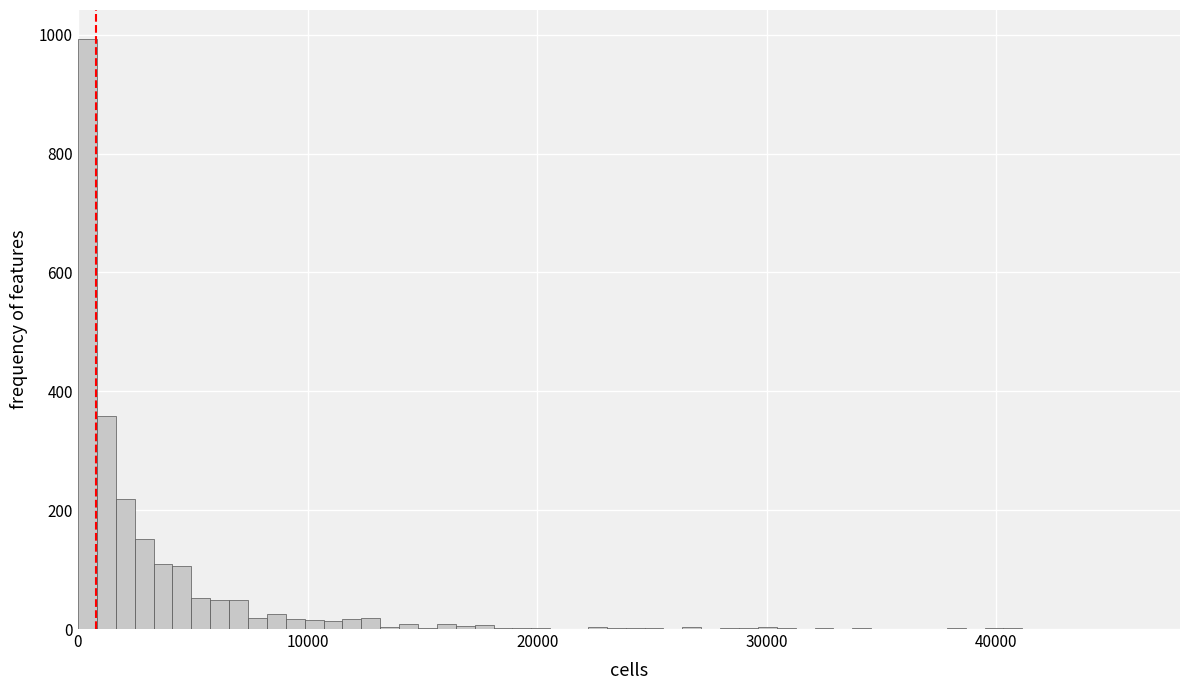

Around what value on the x-axis is the tallest bar? Give the approximate position of its centre, as read against the axis.

0